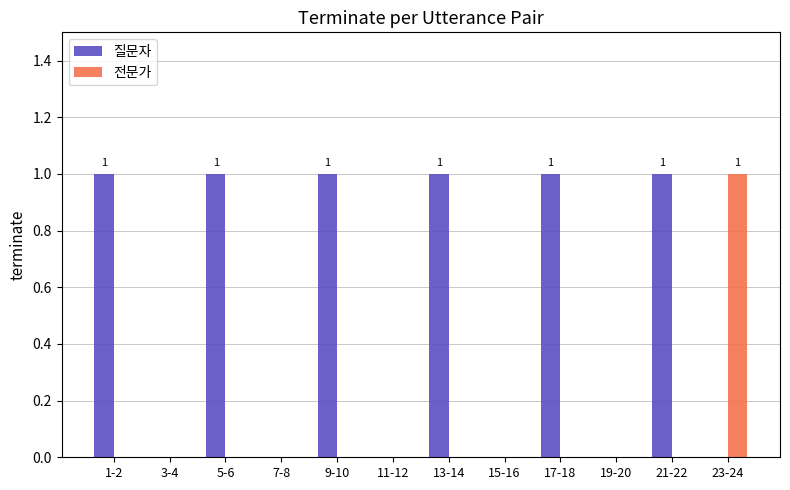

Reading right to left, what are all the values shown in this chart?

질문자: 0	1	0	1	0	1	0	1	0	1	0	1
전문가: 1	0	0	0	0	0	0	0	0	0	0	0